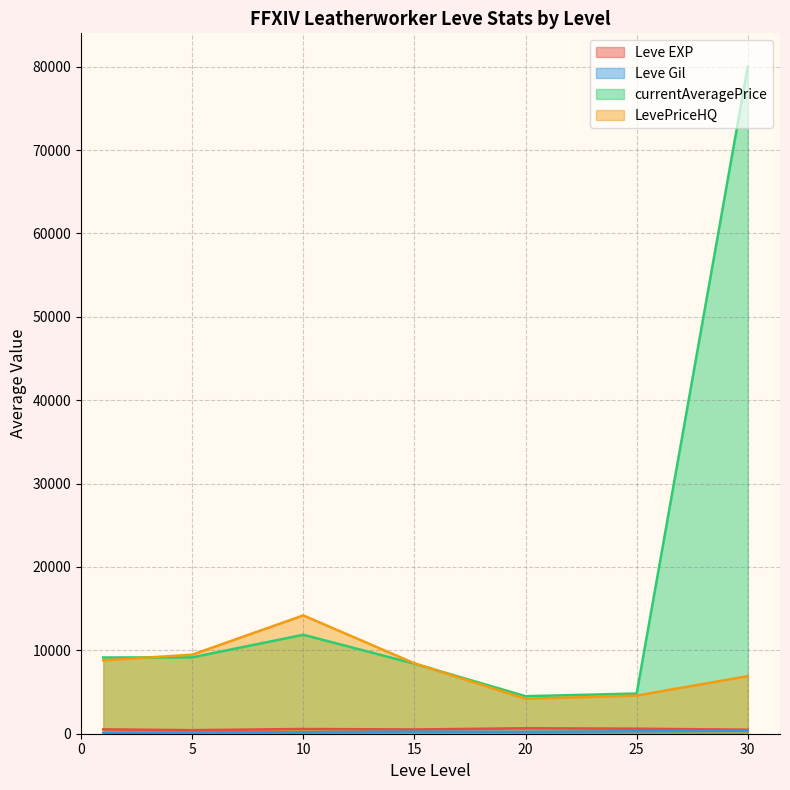

Between 1 and 5, which is larger?

5